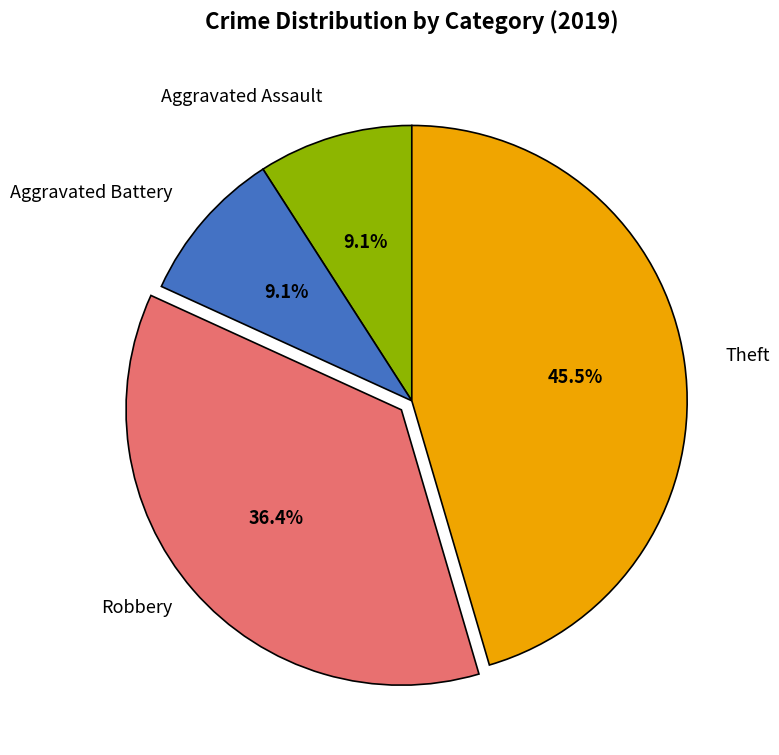

Does any single category account for the majority?

No